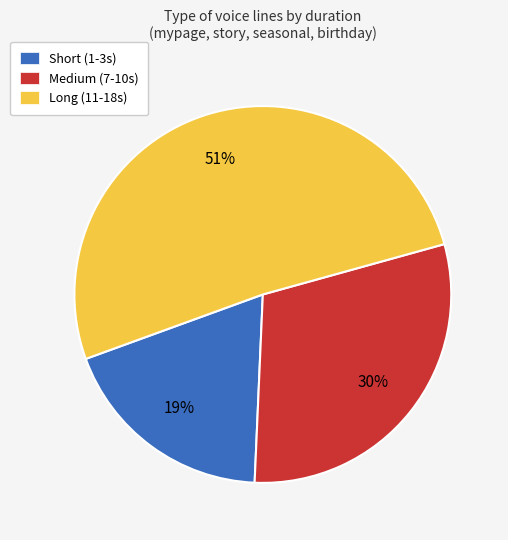

To the nearest percent, what percentage of the pie is Medium (7-10s)?

30%